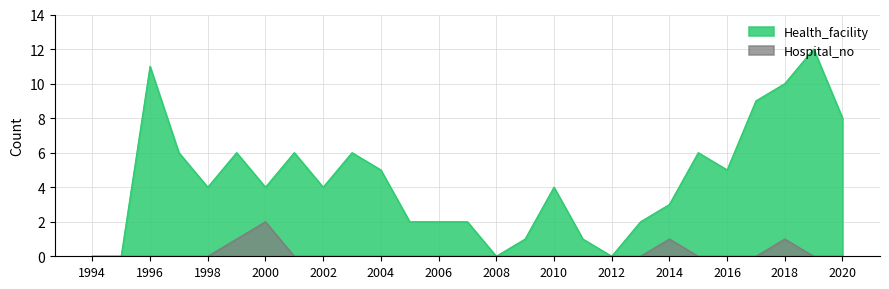

At which label does Hospital_no reach its peak?

2000